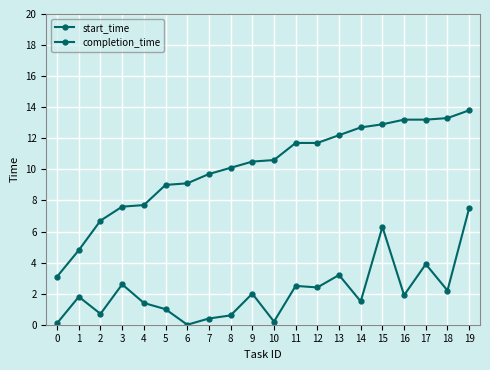

Which has a higher value, 4 or 17?

17